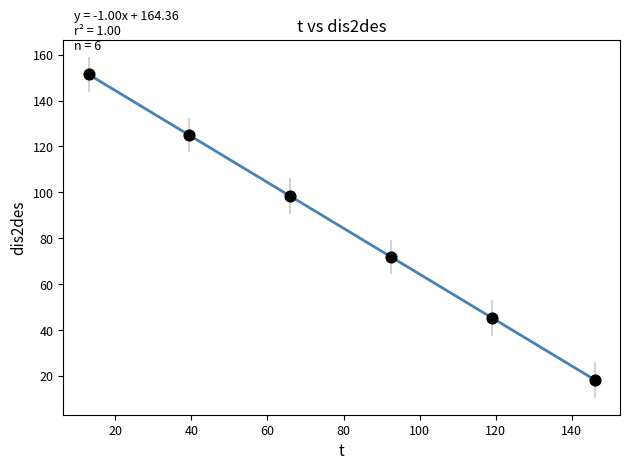

What is the range of X values (max minus min)?

133.0